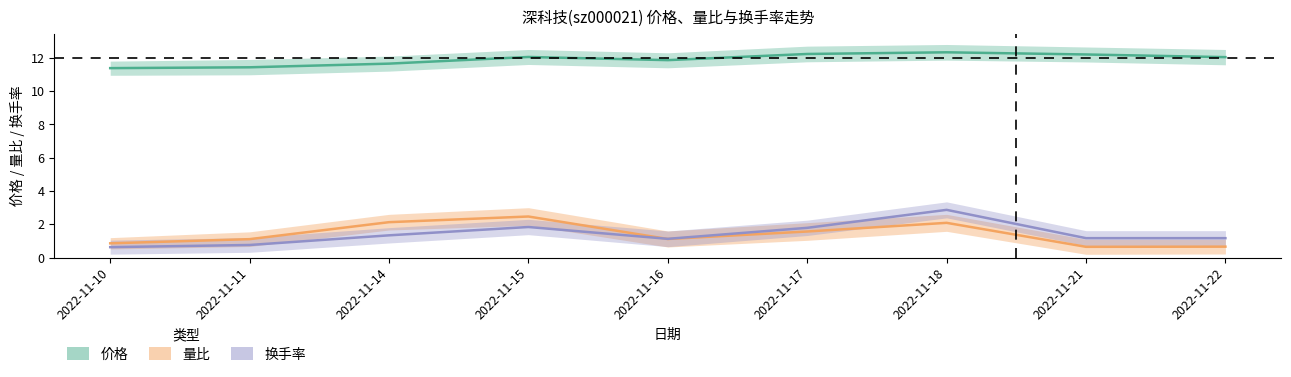

True or false: 量比 has a value of 1.1 at 2022-11-16.

True